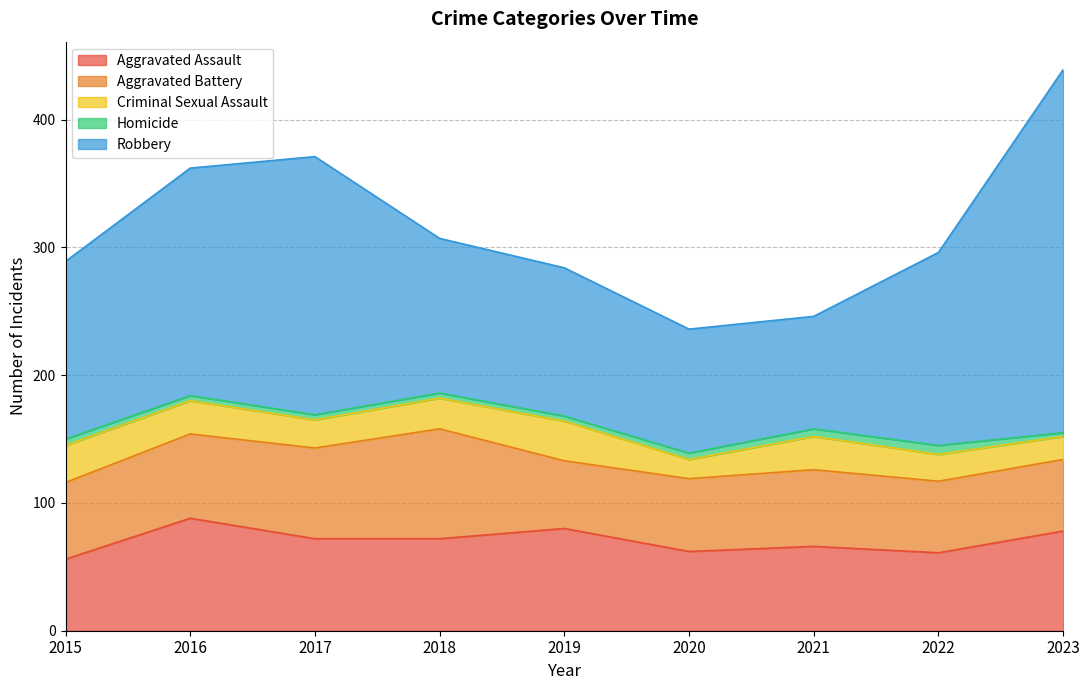

How many lines are shown in the chart?

5